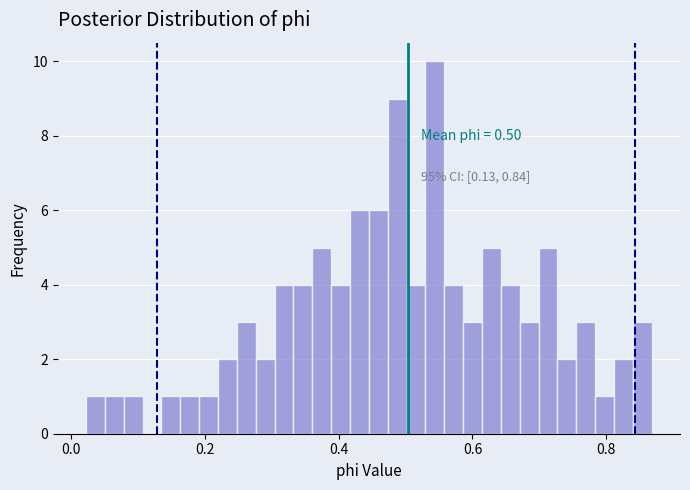

Around what value on the x-axis is the tallest bar? Give the approximate position of its centre, as read against the axis.

0.54